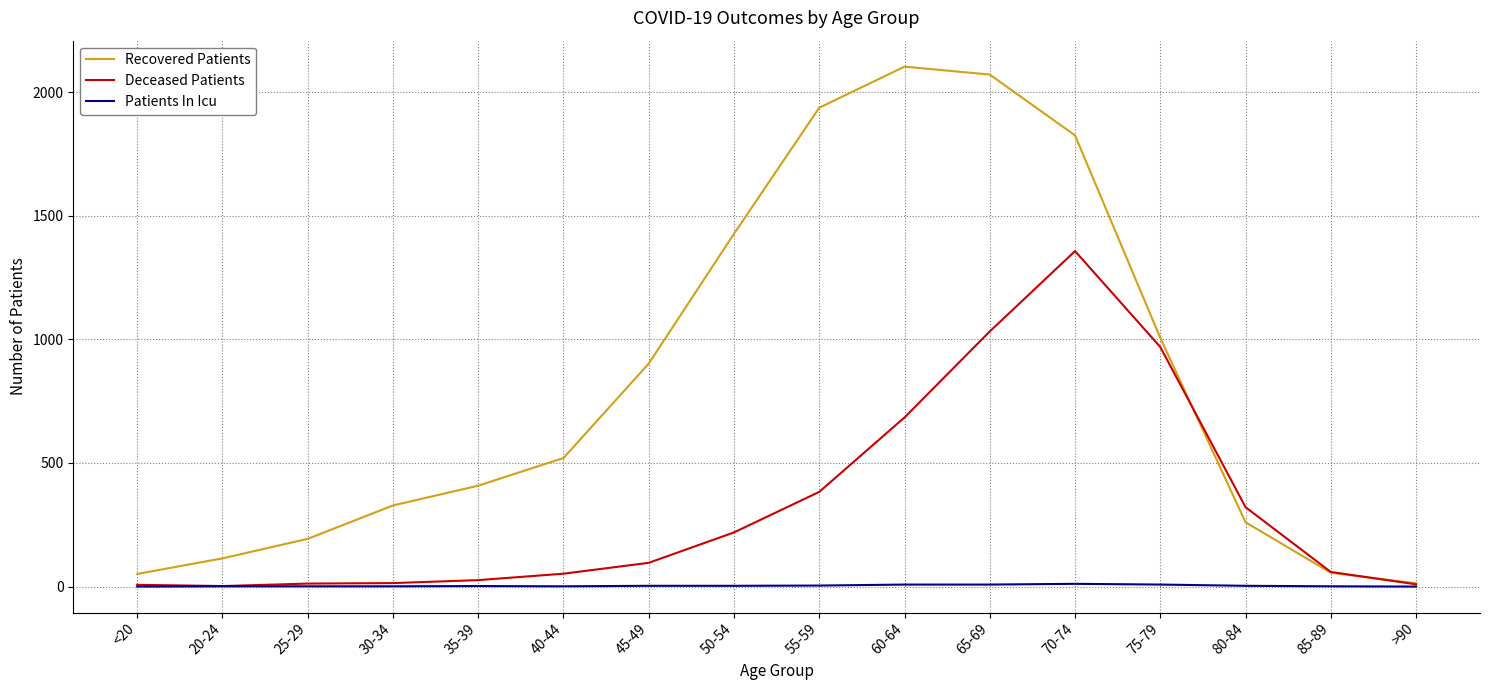

What position from the left is 80-84?

14